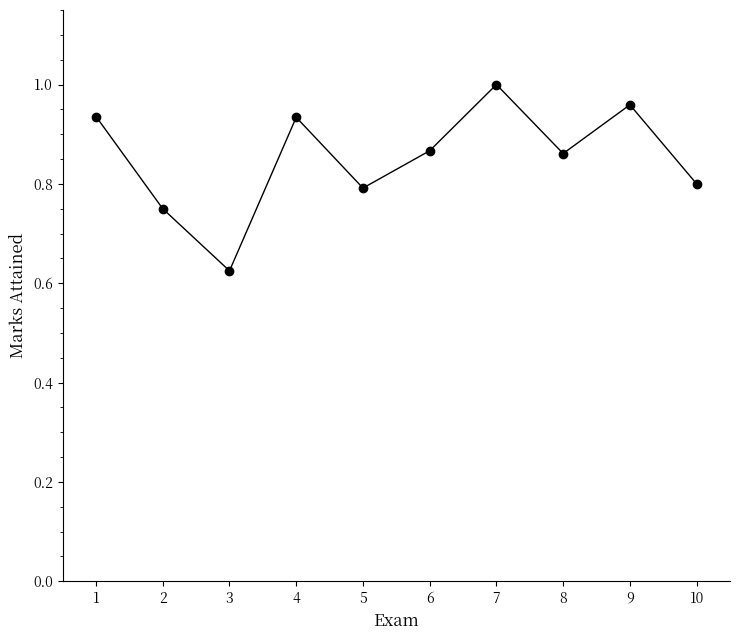

Which category has the lowest value across all series?

3